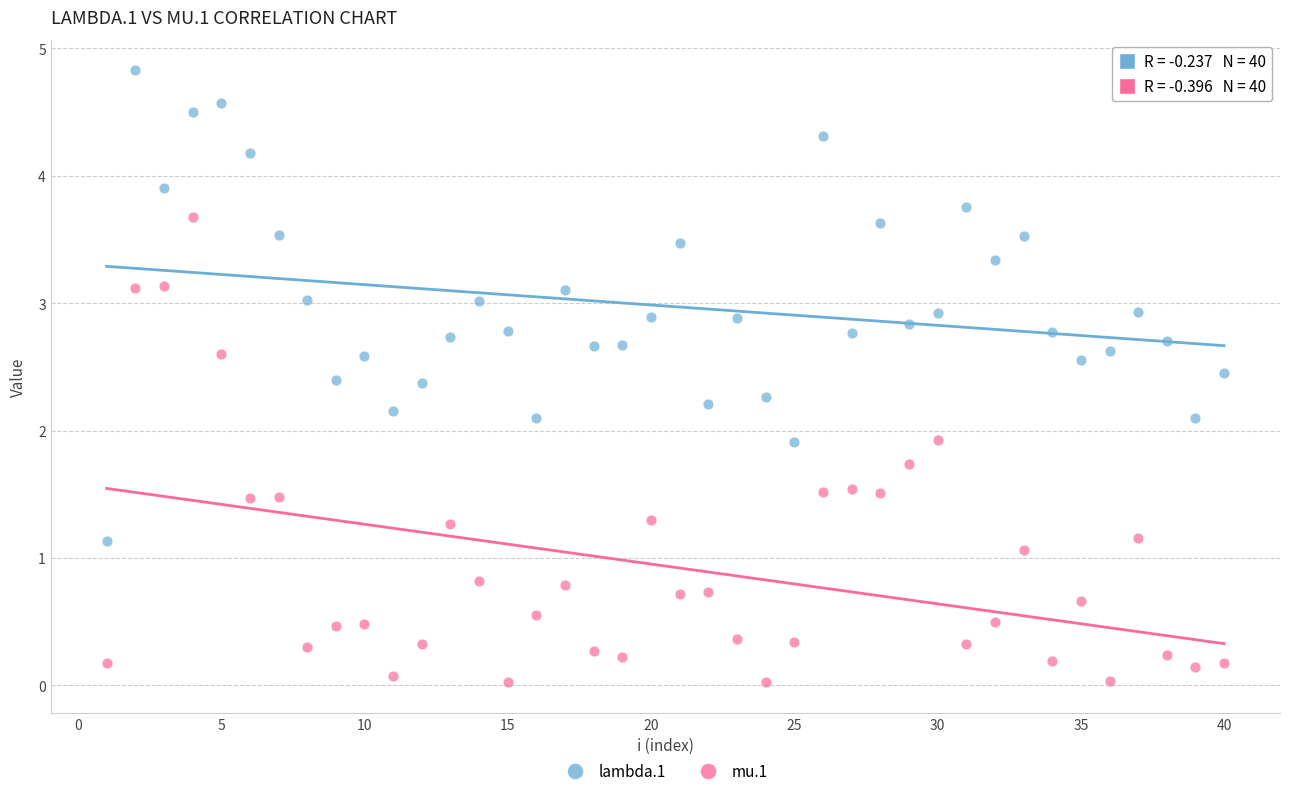

Across all data points, what is the range of Y values (max minus min)?

4.8